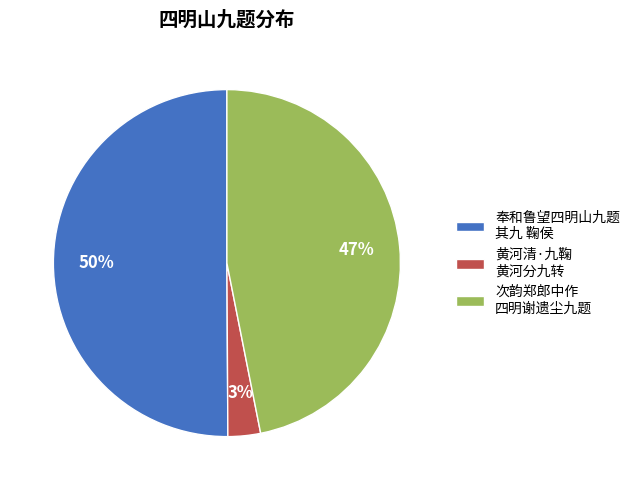

Does 黄河清·九鞠 黄河分九转 represent more than half of the total?

No